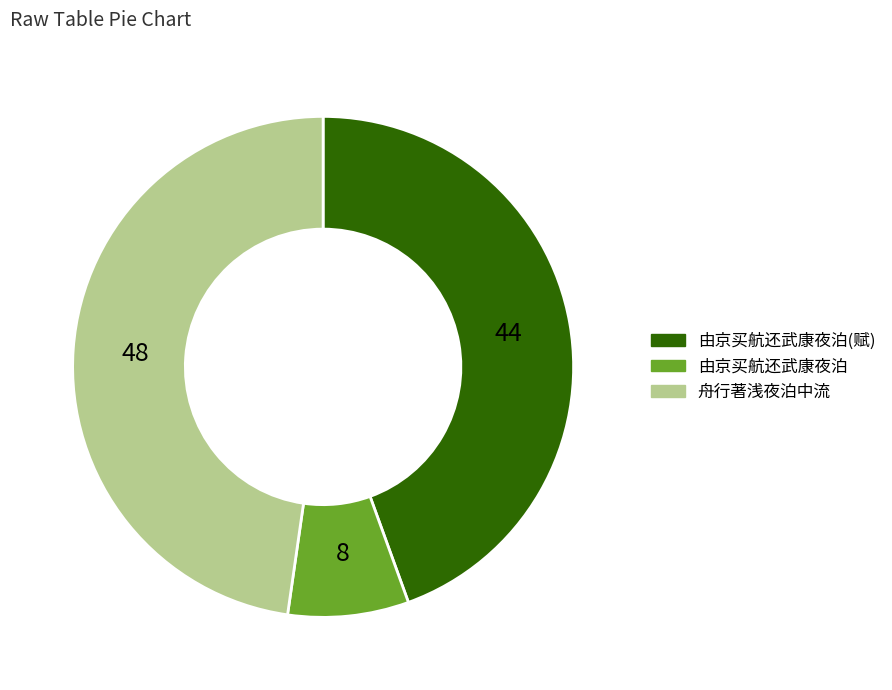

Does any single category account for the majority?

No